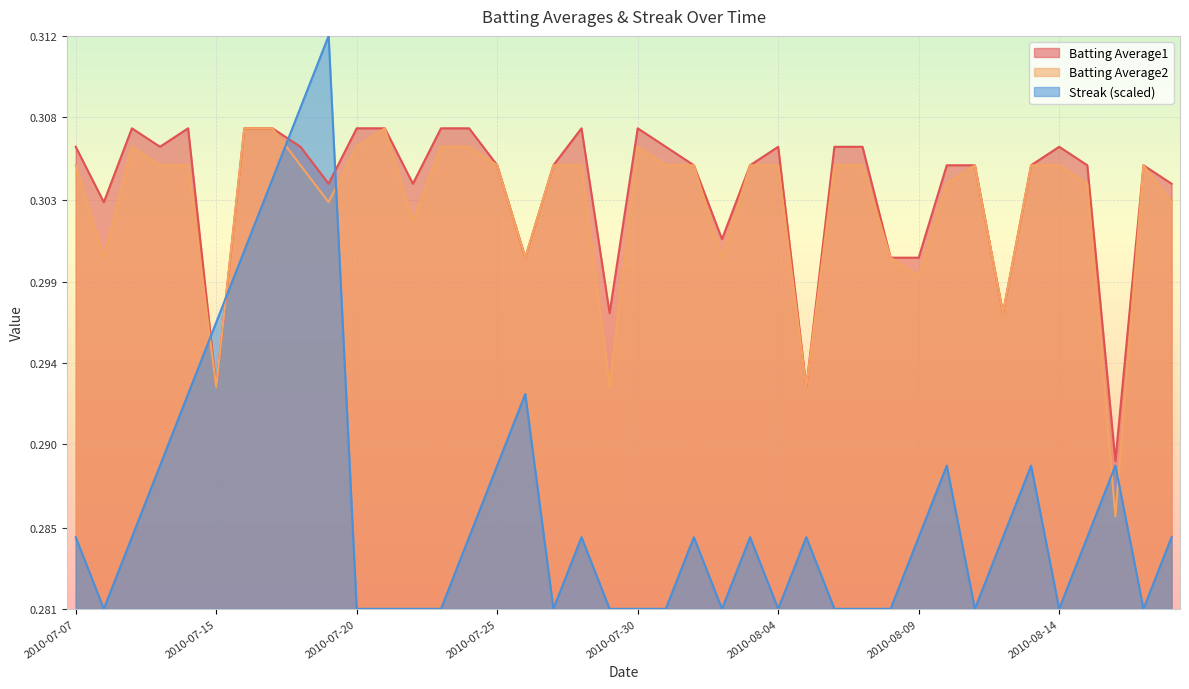

True or false: Streak and Batting Average1 cross at least once.

True